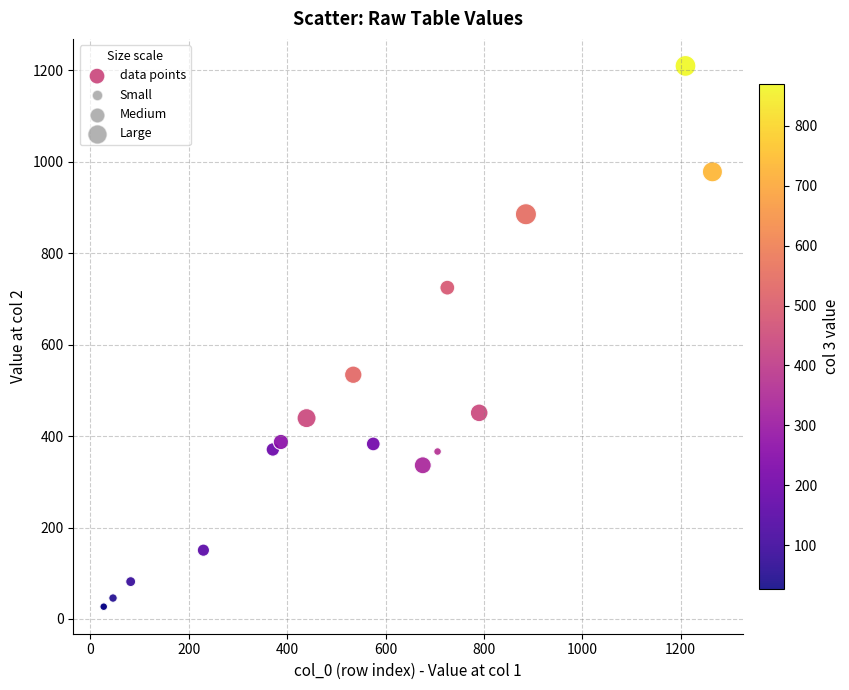

What Y value in the scatter plot is closest to 618?

534.3